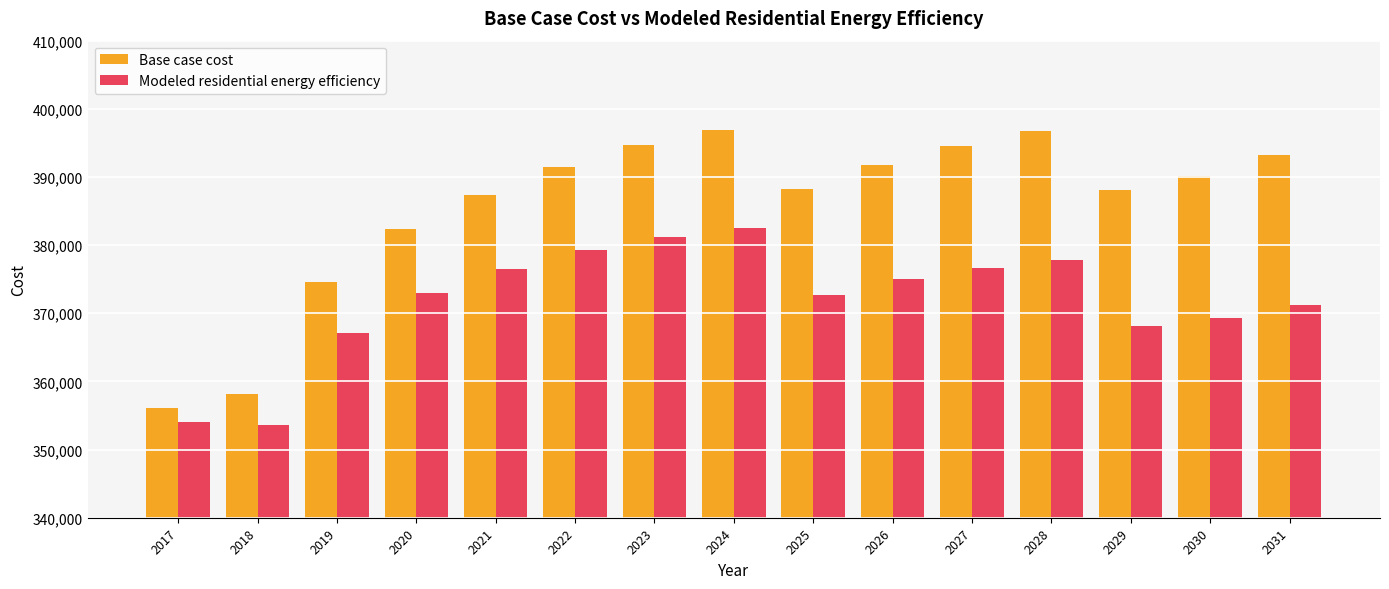

Are the bars grouped side by side (vs. stacked)?

Yes